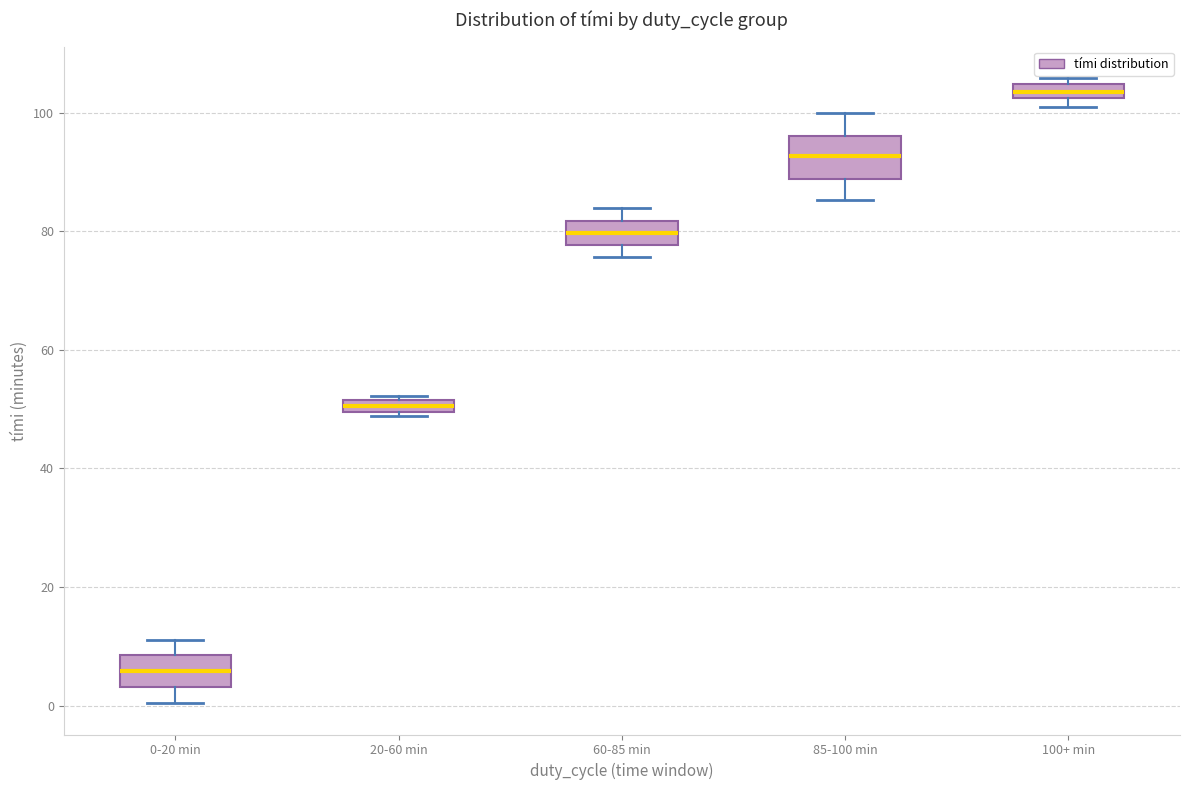

Which box has the lowest median line?

0-20 min